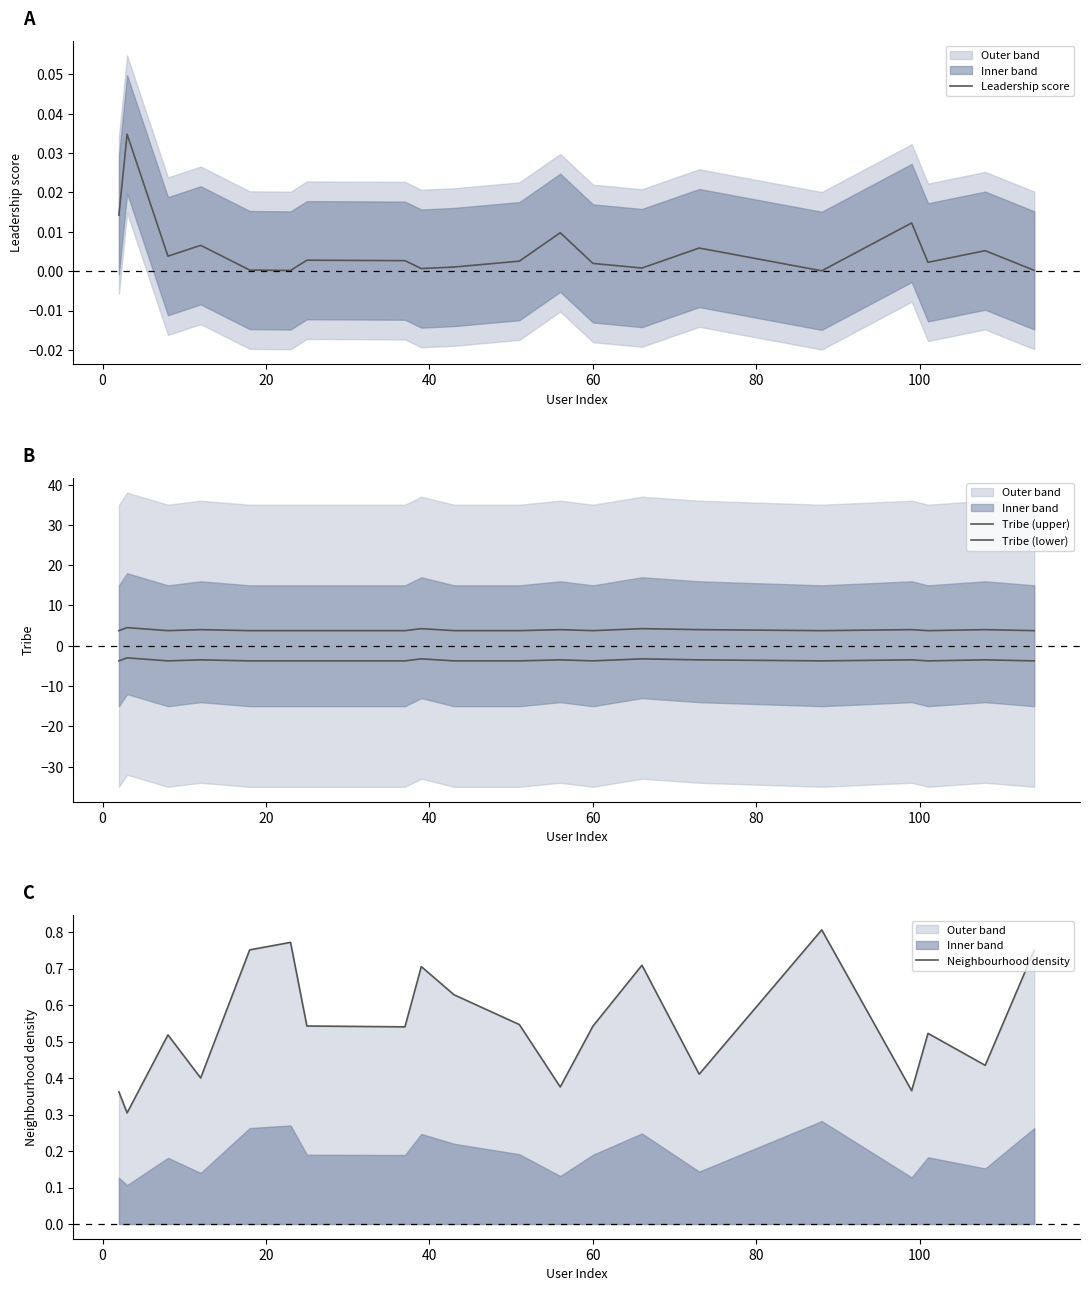

Which series has the largest total across all categories?

Tribe (upper)